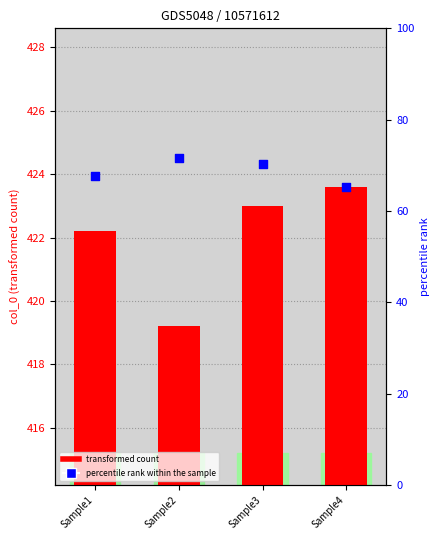

What is the total value across all series at Sample1?

489.8